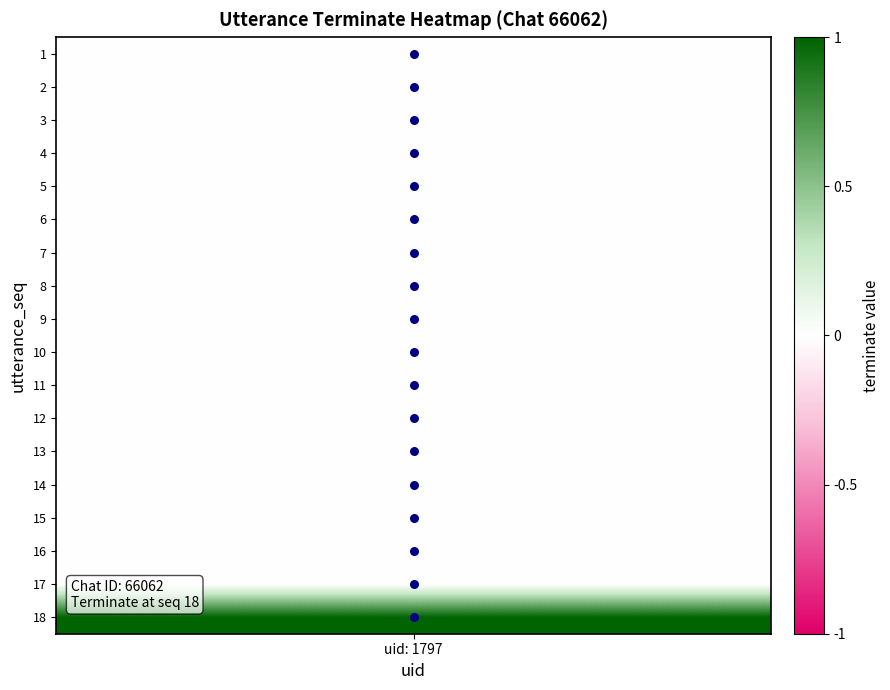

What is the range of Y values (max minus min)?

17